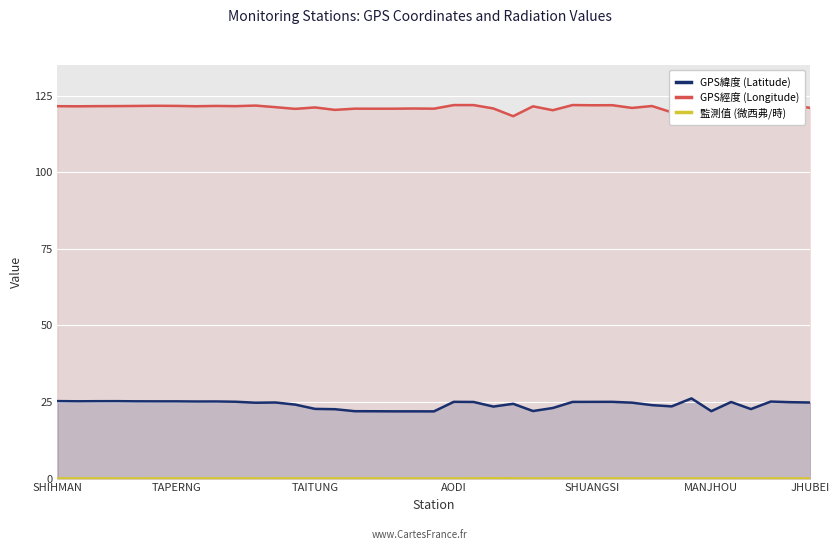

Rank the series by their average value, from highest to lowest.

GPS經度 (Longitude), GPS緯度 (Latitude), 監測值 (微西弗/時)